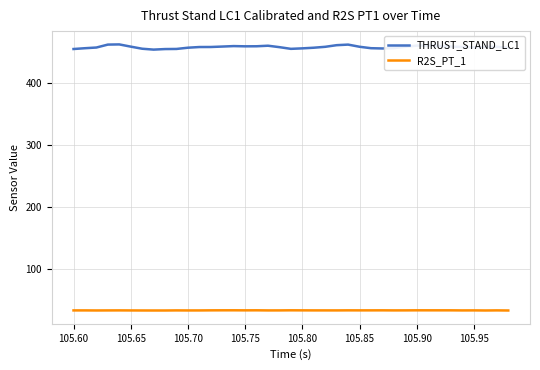

Which series has the widest spread of values?

THRUST_STAND_LC1